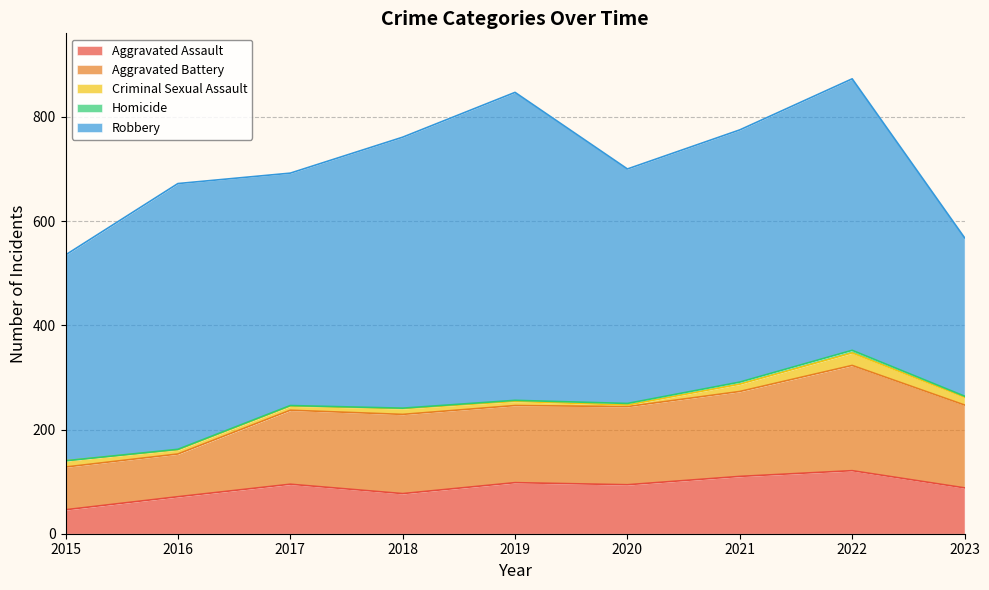

At 2020, list the series in order from smallest to largest.

Criminal Sexual Assault, Homicide, Aggravated Assault, Aggravated Battery, Robbery